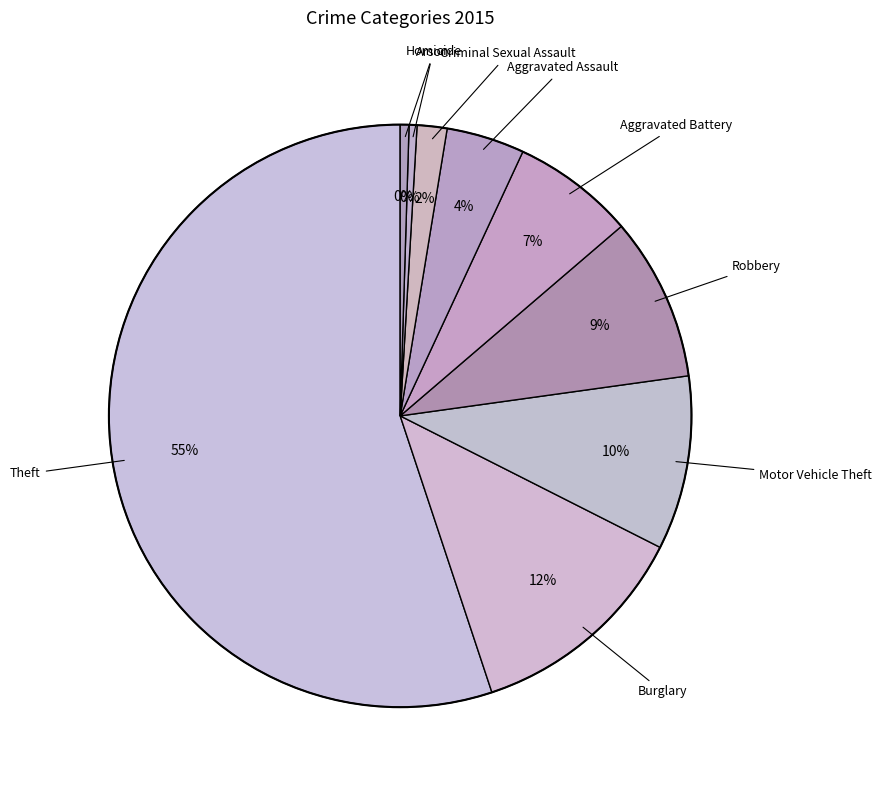

What is the smallest slice in the pie chart?

Arson